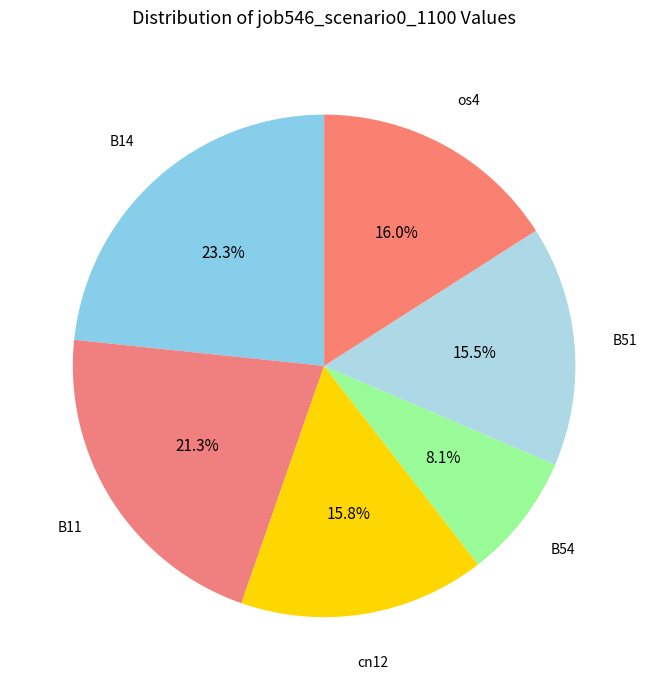

Count the number of slices in the pie.

6